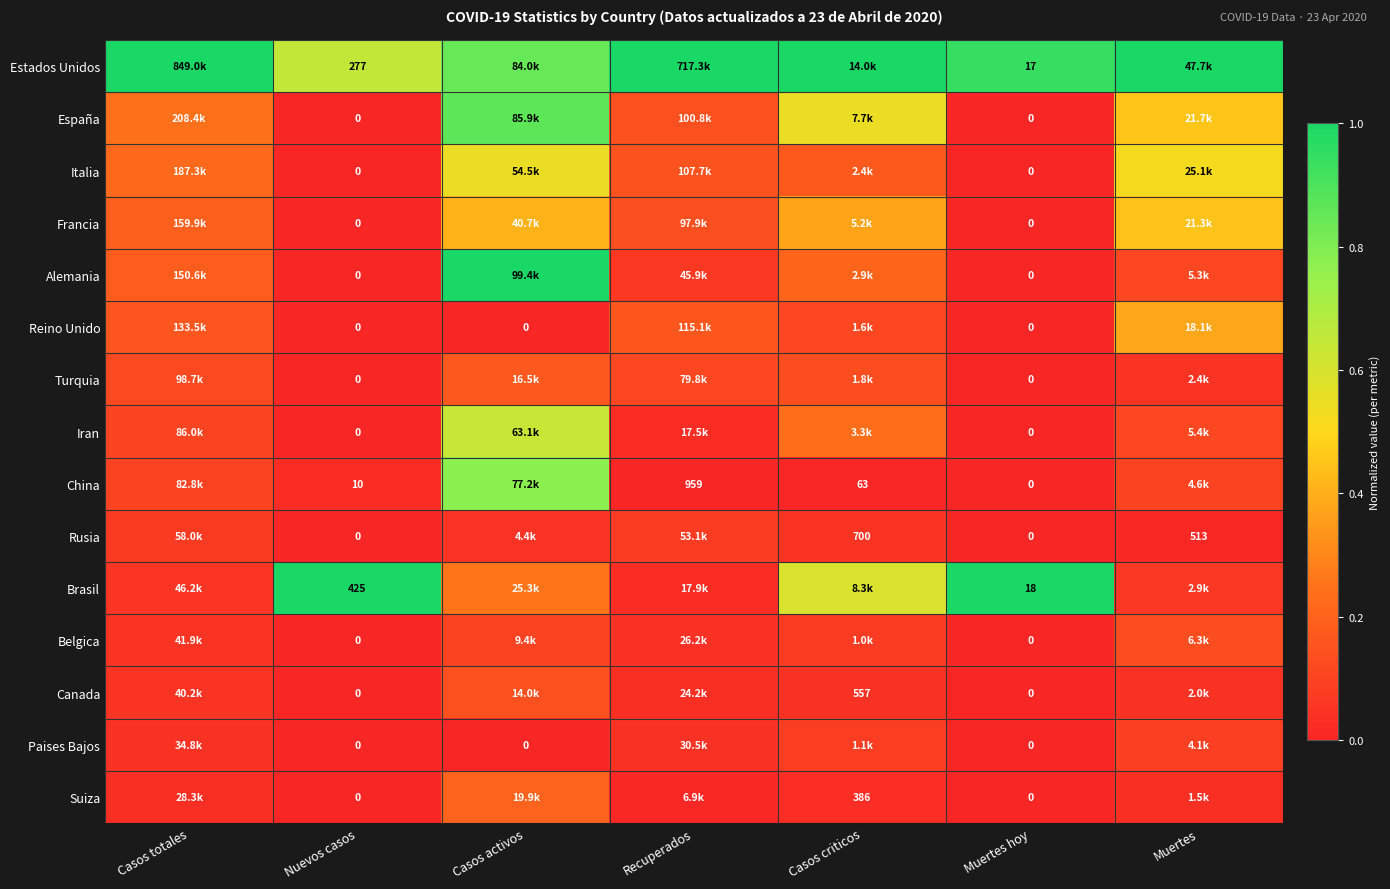

Count the Turquia values in the range 0 to 1.

7